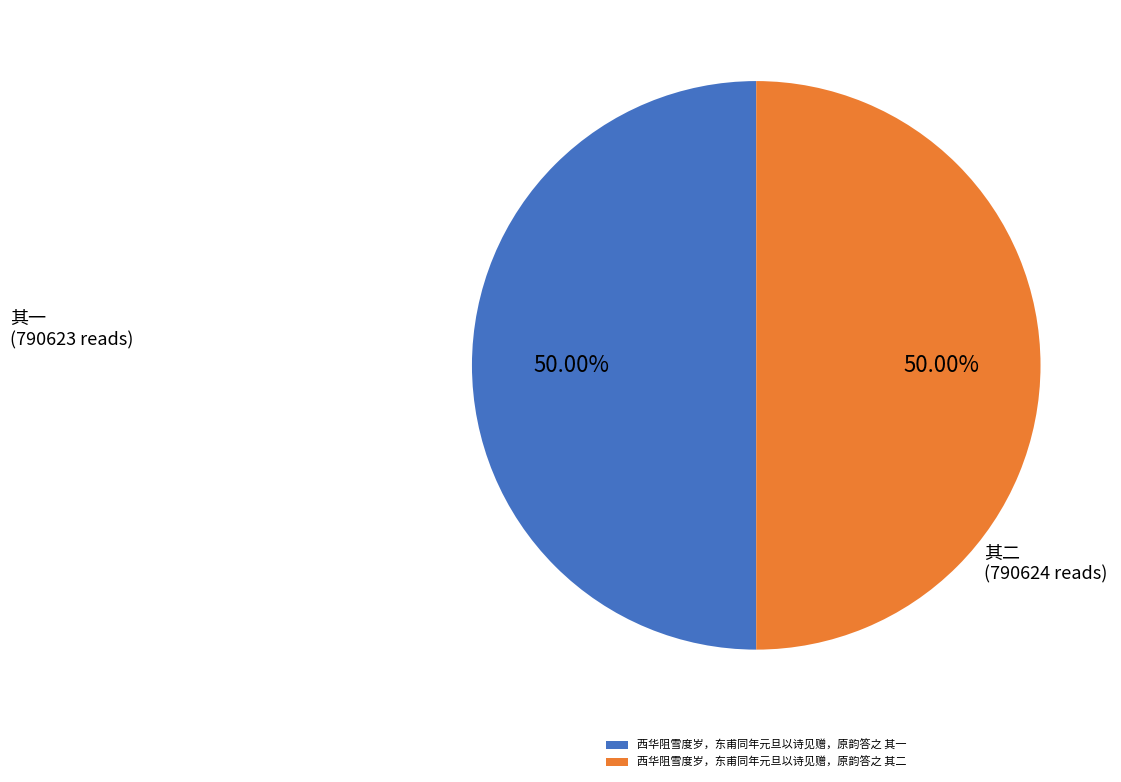

To the nearest percent, what is the average slice percentage?

50%